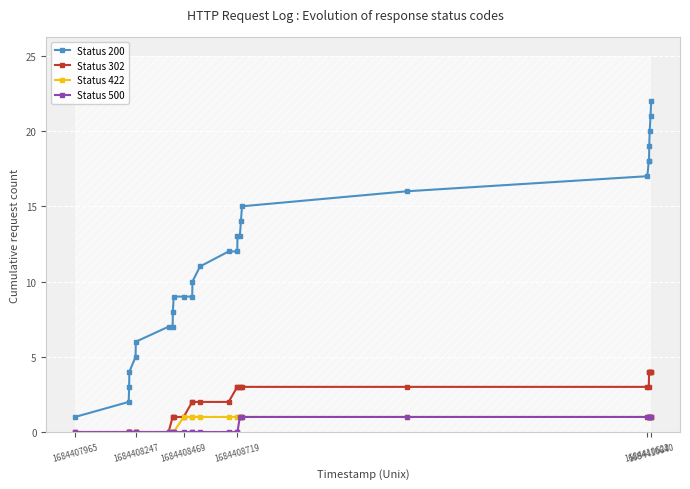

True or false: Status 500 and Status 200 intersect in this chart.

False